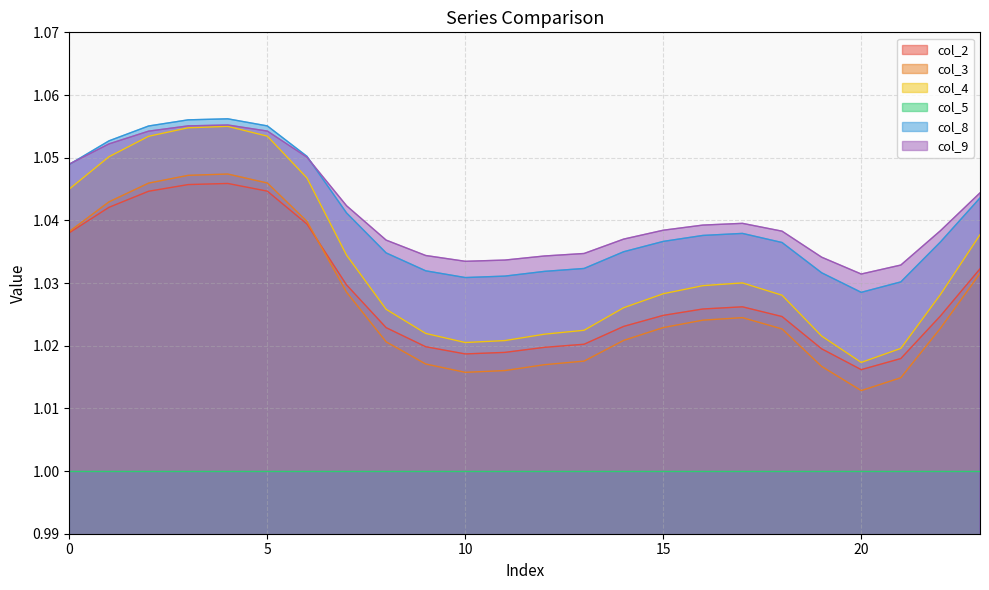

True or false: col_2 and col_9 cross at least once.

False